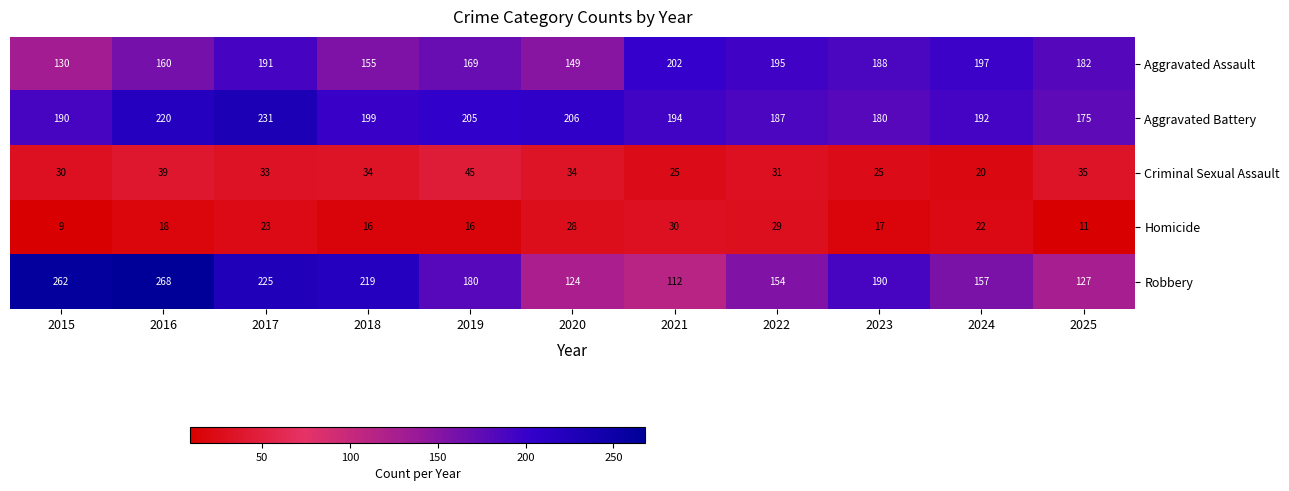

True or false: Homicide has a value of 10 at 2017.

False